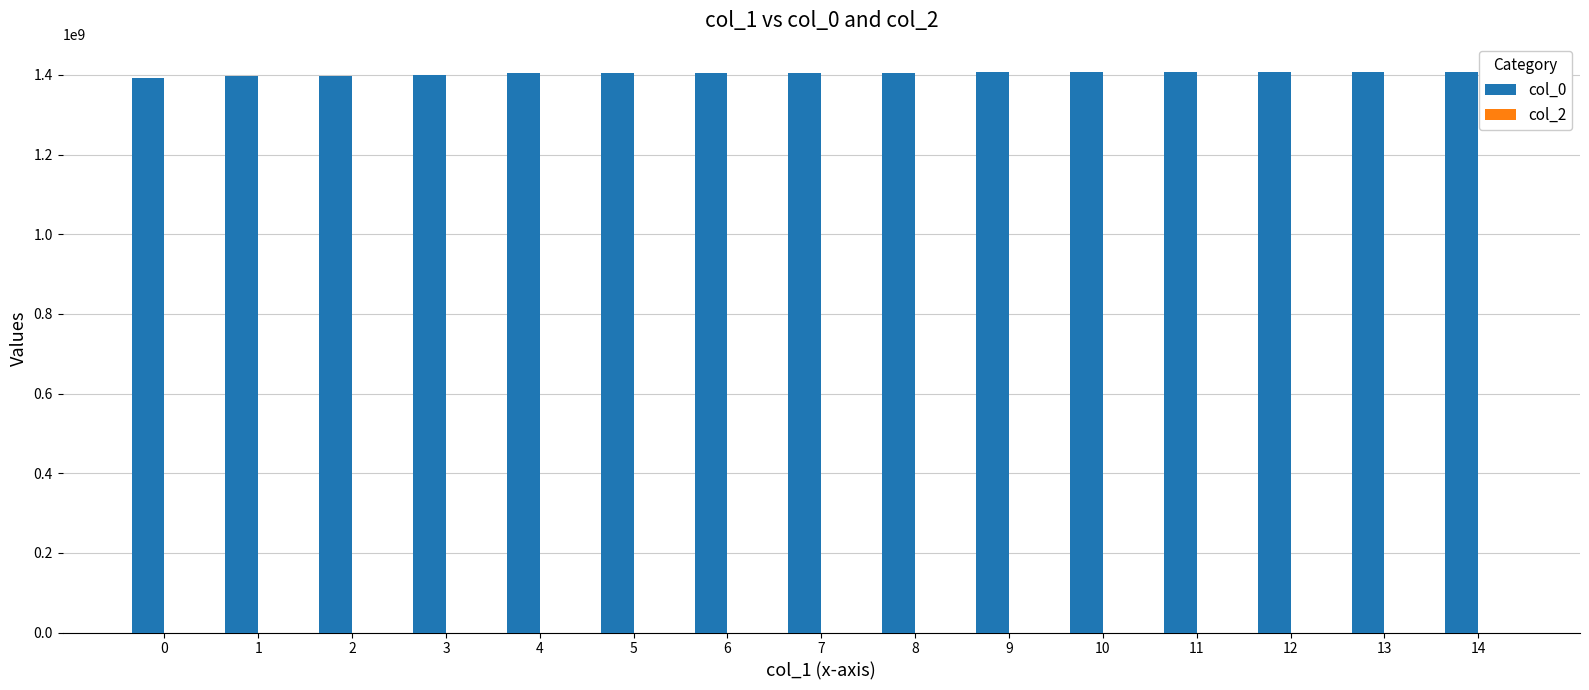

Is it true that the value at 5 is 409714946?

False